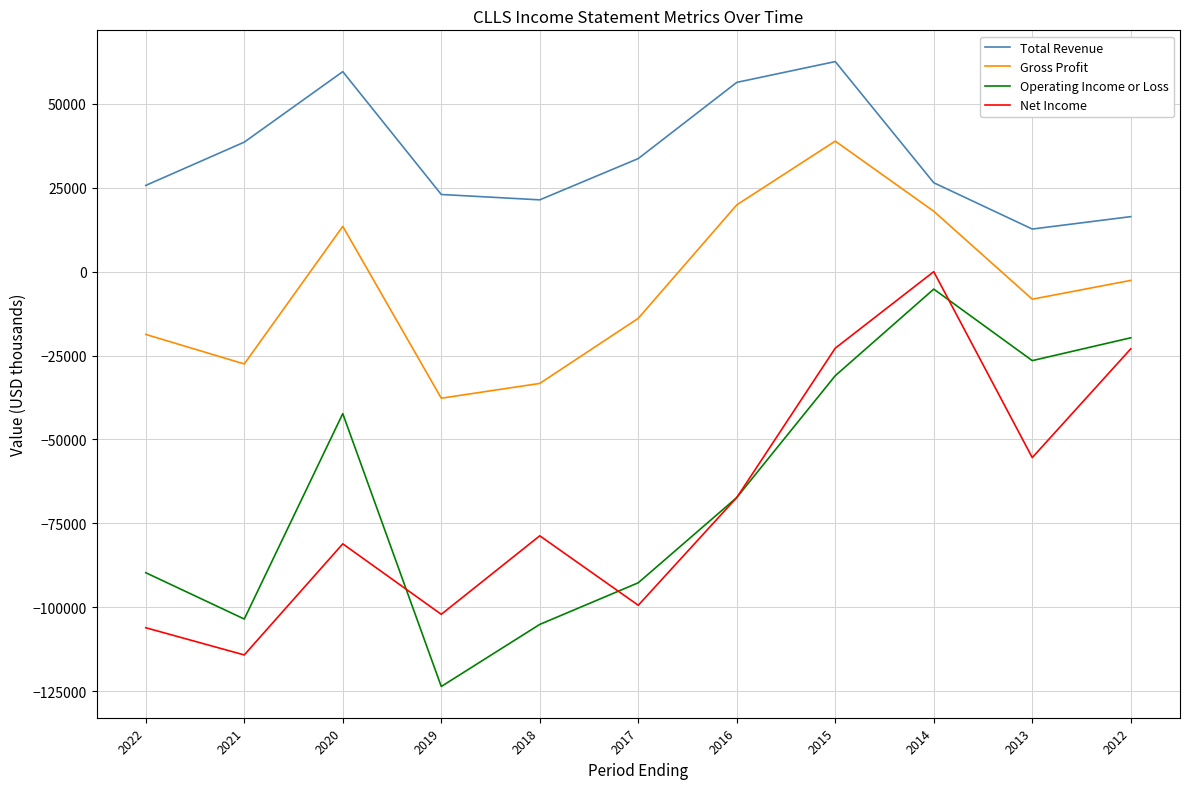

The value of Net Income at 2020 is -34719. True or false?

False